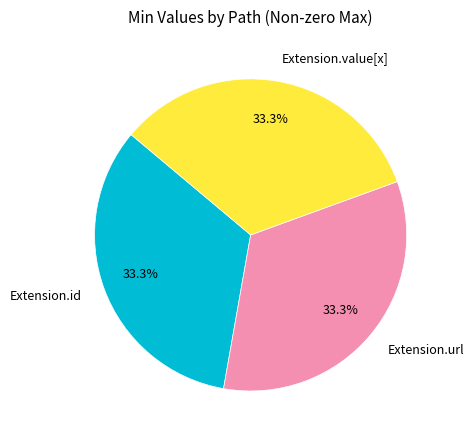

Count the number of slices in the pie.

3